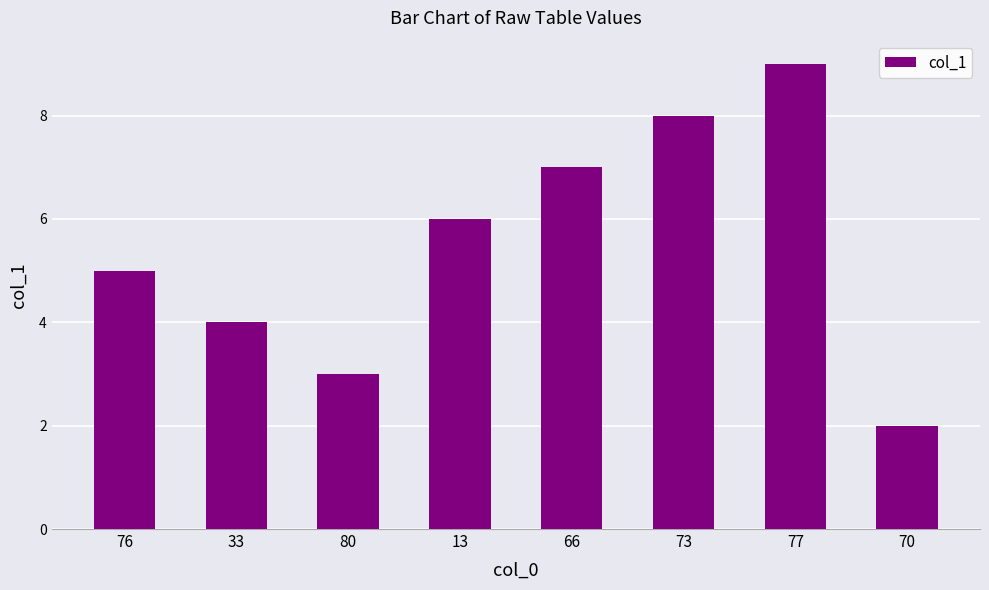

At which category does the chart reach its minimum across all series?

70